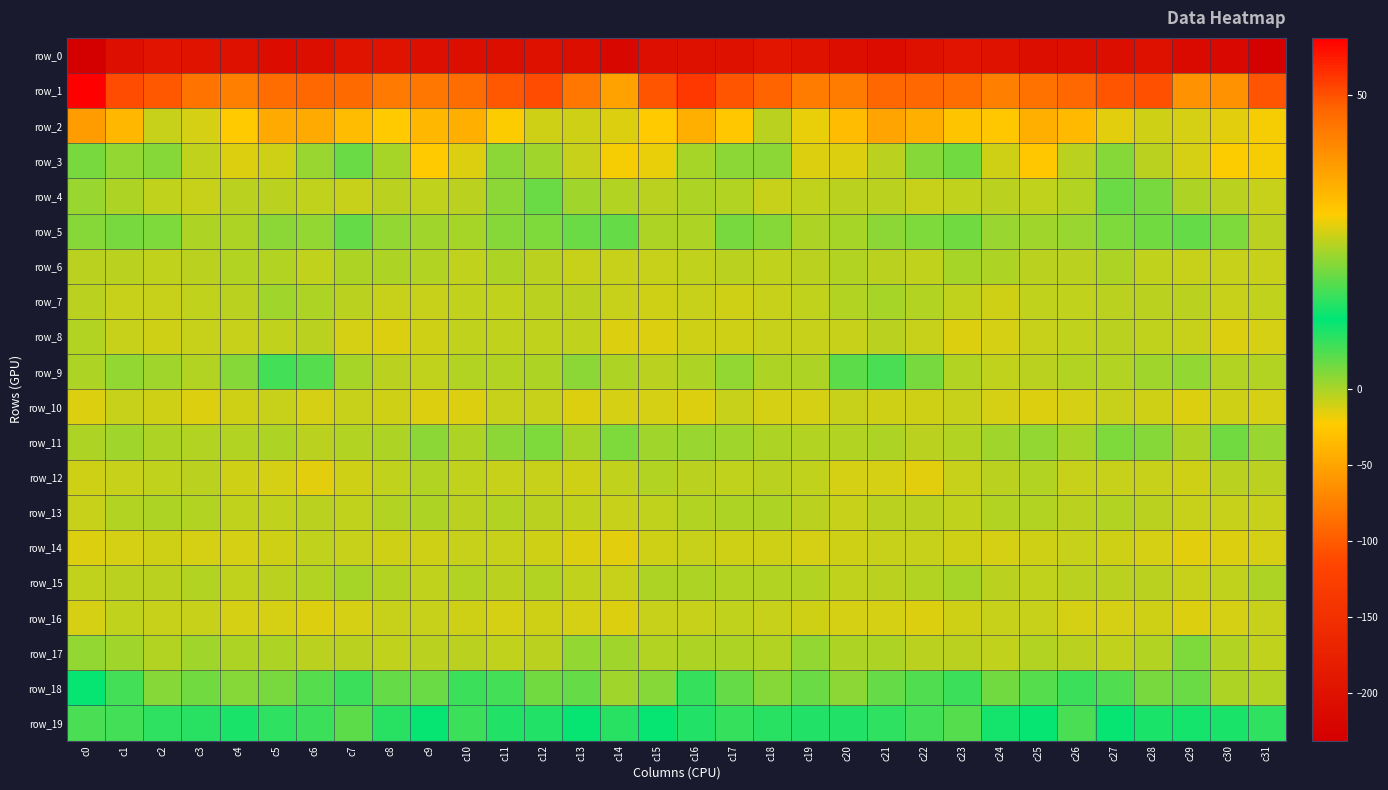

Reading left to right, transcribe all the data shown in this chart.

row_0: c0=-231.0	c1=-205.5	c2=-195.7	c3=-197.8	c4=-203.6	c5=-208.9	c6=-206.3	c7=-198.4	c8=-197.4	c9=-204.3	c10=-207.1	c11=-205.8	c12=-203.5	c13=-206.4	c14=-217.5	c15=-205.0	c16=-203.8	c17=-201.7	c18=-194.8	c19=-200.1	c20=-206.1	c21=-208.9	c22=-203.3	c23=-196.5	c24=-199.8	c25=-205.9	c26=-206.5	c27=-205.8	c28=-202.6	c29=-211.5	c30=-216.2	c31=-228.0
row_1: c0=59.8	c1=50.9	c2=49.2	c3=45.3	c4=43.0	c5=46.4	c6=47.2	c7=47.0	c8=44.2	c9=44.5	c10=46.4	c11=49.2	c12=50.8	c13=44.8	c14=37.0	c15=49.8	c16=53.2	c17=49.9	c18=48.1	c19=43.8	c20=43.6	c21=47.5	c22=47.3	c23=46.3	c24=43.4	c25=45.6	c26=47.4	c27=49.6	c28=50.4	c29=40.1	c30=39.8	c31=49.7
row_2: c0=37.9	c1=33.4	c2=25.9	c3=27.1	c4=30.2	c5=35.8	c6=35.8	c7=32.4	c8=30.0	c9=33.3	c10=34.7	c11=29.8	c12=26.2	c13=26.6	c14=27.1	c15=30.2	c16=35.0	c17=30.4	c18=25.1	c19=28.2	c20=32.3	c21=36.6	c22=34.9	c23=30.9	c24=30.5	c25=34.9	c26=32.9	c27=27.8	c28=26.3	c29=26.6	c30=27.9	c31=29.4
row_3: c0=20.4	c1=22.0	c2=21.1	c3=25.3	c4=27.3	c5=26.4	c6=22.6	c7=19.4	c8=23.6	c9=30.3	c10=27.5	c11=21.9	c12=23.3	c13=26.1	c14=29.0	c15=28.1	c16=23.7	c17=21.9	c18=21.6	c19=27.1	c20=27.2	c21=25.0	c22=21.1	c23=19.8	c24=26.5	c25=30.5	c26=24.8	c27=21.2	c28=25.2	c29=26.8	c30=29.5	c31=29.2
row_4: c0=1.0	c1=-1.3	c2=-6.1	c3=-7.6	c4=-4.5	c5=-3.9	c6=-6.7	c7=-8.4	c8=-3.8	c9=-6.4	c10=-4.1	c11=2.3	c12=4.3	c13=0.9	c14=-2.9	c15=-4.6	c16=-1.2	c17=-3.1	c18=-7.4	c19=-6.6	c20=-3.7	c21=-4.5	c22=-8.3	c23=-6.4	c24=-4.5	c25=-6.2	c26=-2.3	c27=4.3	c28=3.3	c29=-0.6	c30=-4.6	c31=-7.6
row_5: c0=2.3	c1=3.5	c2=3.1	c3=-0.2	c4=-1.5	c5=2.3	c6=1.5	c7=4.8	c8=1.8	c9=0.8	c10=0.1	c11=2.7	c12=3.3	c13=4.6	c14=4.7	c15=-0.9	c16=-0.1	c17=3.5	c18=2.3	c19=-1.6	c20=0.1	c21=2.1	c22=3.0	c23=3.8	c24=1.0	c25=0.7	c26=1.0	c27=2.9	c28=3.8	c29=4.8	c30=2.9	c31=-5.3
row_6: c0=-5.3	c1=-4.3	c2=-5.9	c3=-5.3	c4=-3.2	c5=-3.0	c6=-6.9	c7=-1.4	c8=-0.1	c9=-3.2	c10=-6.1	c11=-1.2	c12=-3.6	c13=-8.7	c14=-8.7	c15=-8.6	c16=-6.6	c17=-5.0	c18=-6.1	c19=-4.6	c20=-2.5	c21=-4.6	c22=-5.8	c23=0.1	c24=-1.2	c25=-4.8	c26=-4.5	c27=-0.6	c28=-6.6	c29=-8.6	c30=-8.2	c31=-8.6
row_7: c0=-4.5	c1=-7.8	c2=-8.9	c3=-7.1	c4=-4.3	c5=0.5	c6=-1.8	c7=-3.9	c8=-9.0	c9=-8.1	c10=-6.3	c11=-6.0	c12=-4.9	c13=-4.7	c14=-8.4	c15=-9.7	c16=-9.0	c17=-9.2	c18=-8.6	c19=-6.3	c20=-2.3	c21=0.4	c22=-2.7	c23=-5.5	c24=-9.7	c25=-7.1	c26=-6.2	c27=-5.4	c28=-4.9	c29=-5.3	c30=-8.6	c31=-6.1
row_8: c0=-2.7	c1=-8.9	c2=-9.4	c3=-7.8	c4=-8.3	c5=-7.0	c6=-5.2	c7=-12.1	c8=-13.3	c9=-10.3	c10=-5.5	c11=-5.8	c12=-5.6	c13=-6.3	c14=-13.0	c15=-13.8	c16=-10.1	c17=-10.5	c18=-8.8	c19=-7.8	c20=-8.3	c21=-5.2	c22=-7.8	c23=-13.3	c24=-12.3	c25=-8.3	c26=-5.6	c27=-5.3	c28=-5.9	c29=-7.9	c30=-14.1	c31=-11.9
row_9: c0=-0.1	c1=1.8	c2=0.7	c3=-2.1	c4=2.8	c5=7.0	c6=5.7	c7=0.1	c8=-5.0	c9=-5.5	c10=-1.8	c11=-2.8	c12=-0.8	c13=1.9	c14=-0.7	c15=-4.2	c16=-1.3	c17=1.6	c18=-0.7	c19=-1.5	c20=5.5	c21=6.9	c22=3.7	c23=-1.9	c24=-5.7	c25=-4.1	c26=-2.0	c27=-2.2	c28=0.6	c29=1.7	c30=-2.4	c31=-2.8
row_10: c0=-13.5	c1=-8.7	c2=-10.4	c3=-13.9	c4=-9.4	c5=-8.9	c6=-11.2	c7=-7.9	c8=-10.1	c9=-14.1	c10=-12.9	c11=-8.4	c12=-8.2	c13=-13.9	c14=-11.2	c15=-12.5	c16=-12.8	c17=-8.3	c18=-12.6	c19=-12.5	c20=-7.9	c21=-10.4	c22=-10.3	c23=-7.5	c24=-12.0	c25=-14.4	c26=-11.2	c27=-7.2	c28=-10.2	c29=-14.1	c30=-9.9	c31=-11.7
row_11: c0=-1.0	c1=0.7	c2=-1.1	c3=-2.1	c4=-3.2	c5=-0.9	c6=-3.7	c7=-3.1	c8=-0.8	c9=2.0	c10=-0.2	c11=2.3	c12=3.2	c13=0.4	c14=3.0	c15=0.9	c16=1.1	c17=0.5	c18=-1.7	c19=-2.7	c20=-2.2	c21=-1.3	c22=-4.0	c23=-2.7	c24=0.8	c25=1.4	c26=0.5	c27=3.1	c28=2.6	c29=-0.0	c30=3.8	c31=1.0
row_12: c0=-10.2	c1=-8.6	c2=-5.8	c3=-4.4	c4=-10.4	c5=-11.3	c6=-14.6	c7=-10.3	c8=-6.2	c9=-2.8	c10=-7.1	c11=-8.3	c12=-7.8	c13=-10.1	c14=-7.0	c15=-3.3	c16=-5.1	c17=-6.9	c18=-5.4	c19=-5.6	c20=-11.8	c21=-11.6	c22=-14.5	c23=-8.3	c24=-4.8	c25=-3.6	c26=-8.0	c27=-8.1	c28=-8.2	c29=-10.7	c30=-4.5	c31=-5.1
row_13: c0=-8.1	c1=-2.6	c2=-0.0	c3=-2.4	c4=-6.5	c5=-6.8	c6=-4.5	c7=-6.3	c8=-3.4	c9=-1.8	c10=-4.5	c11=-3.3	c12=-3.6	c13=-6.9	c14=-7.5	c15=-6.4	c16=-2.1	c17=-0.2	c18=-0.9	c19=-3.9	c20=-7.4	c21=-5.4	c22=-5.2	c23=-6.0	c24=-2.1	c25=-3.1	c26=-4.3	c27=-3.2	c28=-4.6	c29=-7.8	c30=-7.8	c31=-8.9
row_14: c0=-13.0	c1=-11.6	c2=-9.6	c3=-12.1	c4=-11.0	c5=-9.5	c6=-6.9	c7=-8.7	c8=-10.6	c9=-10.6	c10=-7.4	c11=-8.2	c12=-10.3	c13=-13.2	c14=-15.7	c15=-10.4	c16=-8.5	c17=-9.9	c18=-10.4	c19=-12.3	c20=-10.0	c21=-8.6	c22=-7.3	c23=-9.5	c24=-11.2	c25=-9.4	c26=-7.3	c27=-9.2	c28=-10.9	c29=-15.0	c30=-14.0	c31=-12.1
row_15: c0=-7.0	c1=-4.4	c2=-3.6	c3=-2.1	c4=-5.5	c5=-5.3	c6=-3.3	c7=0.0	c8=-2.5	c9=-7.0	c10=-3.6	c11=-4.9	c12=-3.6	c13=-5.9	c14=-8.4	c15=-1.2	c16=-1.0	c17=-3.6	c18=-2.7	c19=-3.4	c20=-5.8	c21=-5.0	c22=-1.8	c23=0.0	c24=-4.9	c25=-6.0	c26=-3.7	c27=-4.7	c28=-3.9	c29=-7.4	c30=-6.5	c31=-0.4
row_16: c0=-11.2	c1=-7.1	c2=-7.8	c3=-8.3	c4=-11.5	c5=-11.9	c6=-13.2	c7=-11.0	c8=-8.1	c9=-7.7	c10=-10.0	c11=-12.2	c12=-9.9	c13=-11.9	c14=-13.1	c15=-7.2	c16=-7.7	c17=-6.8	c18=-8.0	c19=-9.5	c20=-12.0	c21=-12.1	c22=-13.1	c23=-9.8	c24=-7.5	c25=-8.3	c26=-10.9	c27=-12.0	c28=-9.7	c29=-13.2	c30=-11.1	c31=-7.4
row_17: c0=1.5	c1=0.9	c2=-2.3	c3=0.9	c4=-0.4	c5=-0.7	c6=-5.1	c7=-3.8	c8=-5.7	c9=-3.7	c10=-3.9	c11=-5.8	c12=-5.2	c13=1.5	c14=0.7	c15=-2.7	c16=-0.7	c17=-0.3	c18=-2.0	c19=1.5	c20=-0.9	c21=-1.8	c22=-5.4	c23=-3.8	c24=-5.9	c25=-3.1	c26=-4.4	c27=-6.7	c28=-2.7	c29=2.9	c30=-2.5	c31=-6.9
row_18: c0=12.3	c1=7.3	c2=2.5	c3=4.0	c4=2.6	c5=3.5	c6=5.7	c7=7.9	c8=5.1	c9=4.4	c10=7.6	c11=7.5	c12=4.0	c13=4.9	c14=0.7	c15=2.5	c16=8.1	c17=5.0	c18=2.5	c19=4.4	c20=2.2	c21=4.7	c22=6.3	c23=7.7	c24=3.8	c25=6.0	c26=7.7	c27=6.3	c28=3.7	c29=4.6	c30=-1.6	c31=-2.4
row_19: c0=17.1	c1=16.4	c2=15.1	c3=14.5	c4=13.9	c5=15.1	c6=16.0	c7=18.6	c8=14.7	c9=11.6	c10=16.2	c11=14.3	c12=9.4	c13=12.2	c14=14.9	c15=11.5	c16=14.4	c17=15.7	c18=14.9	c19=14.4	c20=14.5	c21=15.2	c22=16.8	c23=17.8	c24=13.2	c25=12.5	c26=16.9	c27=11.6	c28=9.9	c29=13.5	c30=13.7	c31=8.6